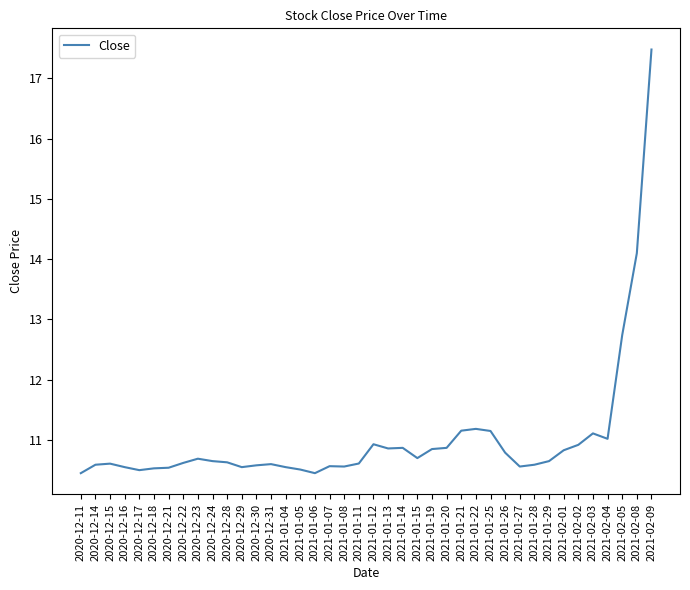

What is the difference between the values at 2021-01-25 and 2020-12-16?

0.6